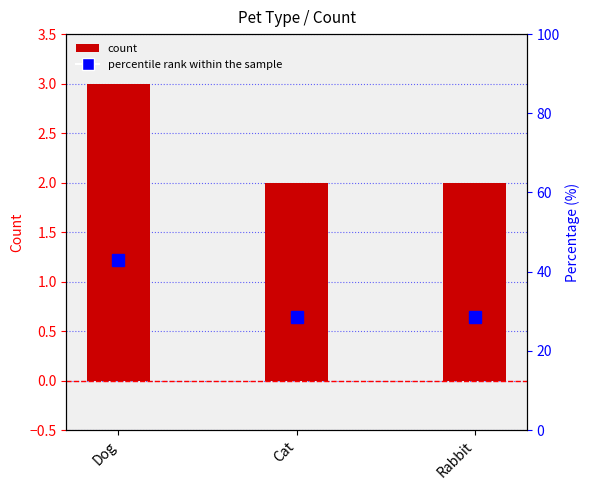

Reading right to left, list all the values displayed in this chart.

Count: Rabbit=2.0	Cat=2.0	Dog=3.0
Percentile rank: Rabbit=28.6	Cat=28.6	Dog=42.9